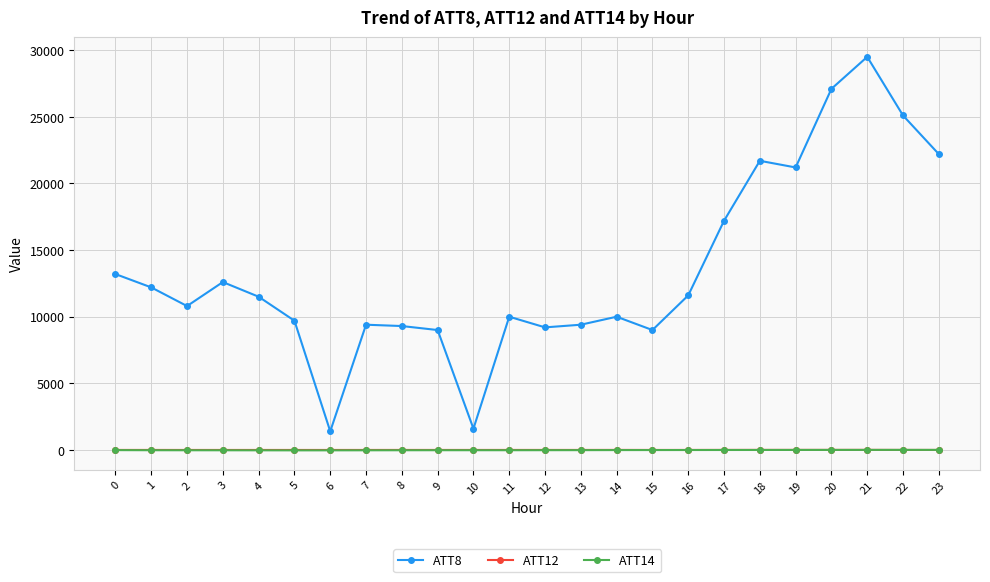

At which category is the sum across all series the highest?

21